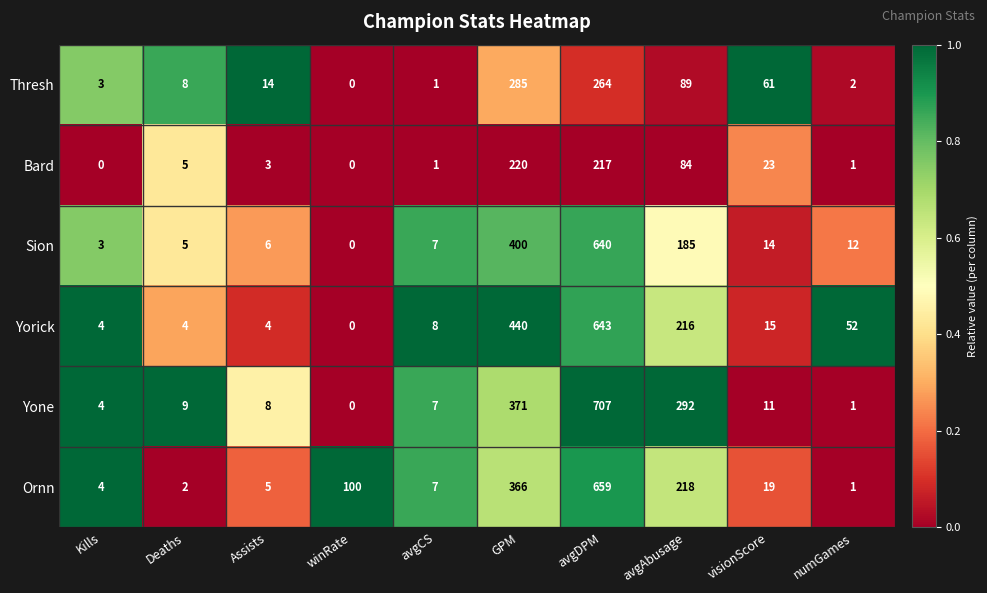

What is the maximum value for Bard?

220